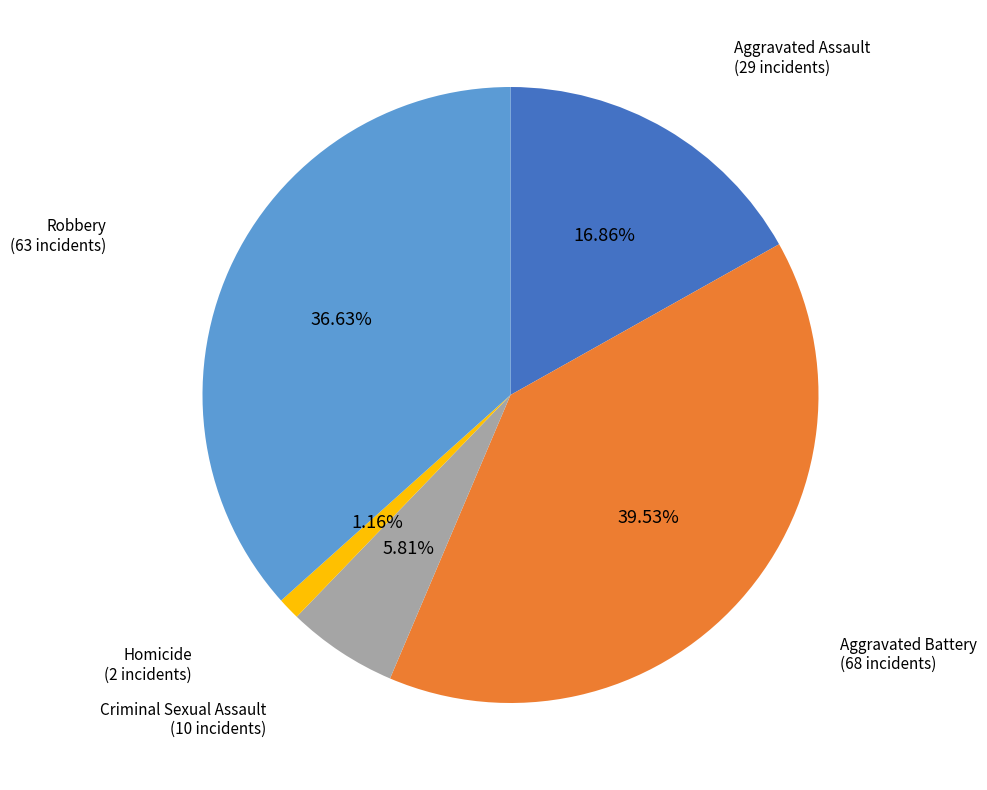

Is there any slice that represents more than half of the pie?

No